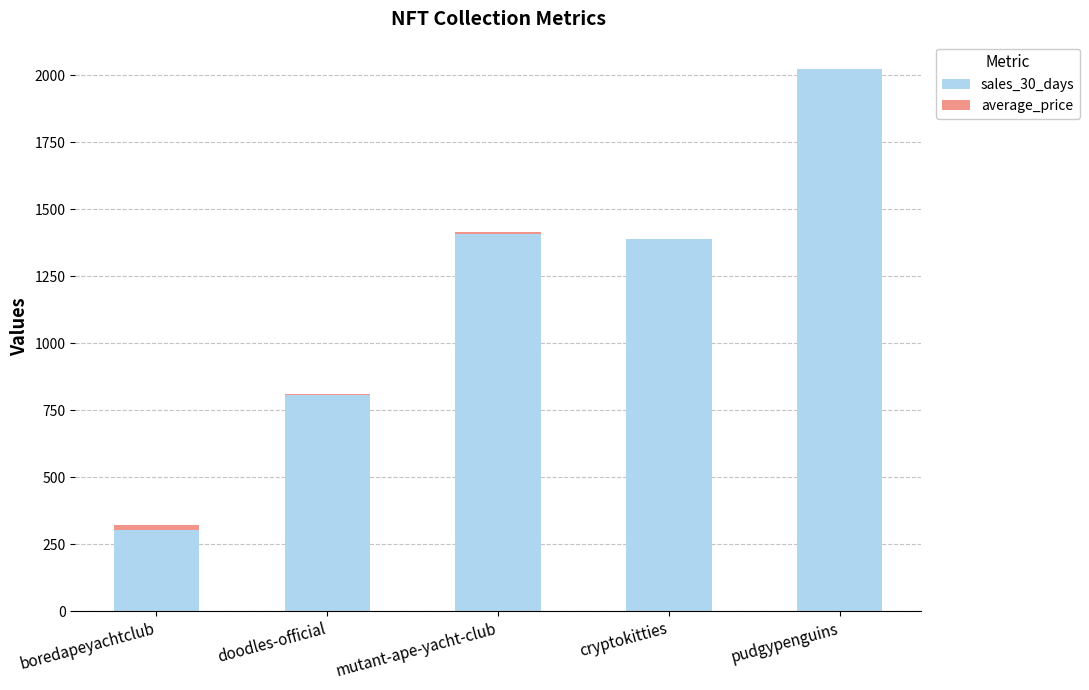

What is the highest value of the sales_30_days series?

2023.0